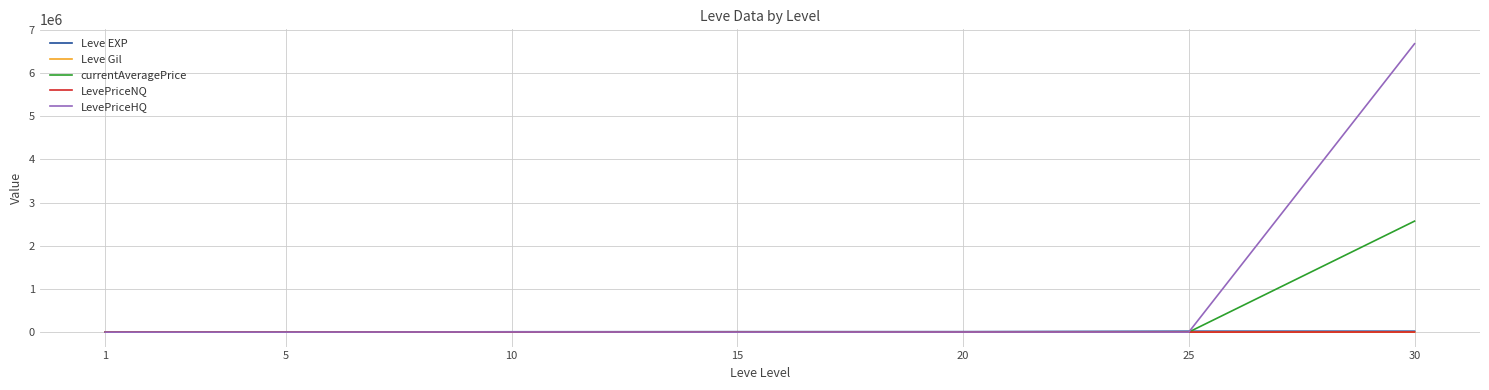

Which series has the widest spread of values?

LevePriceHQ